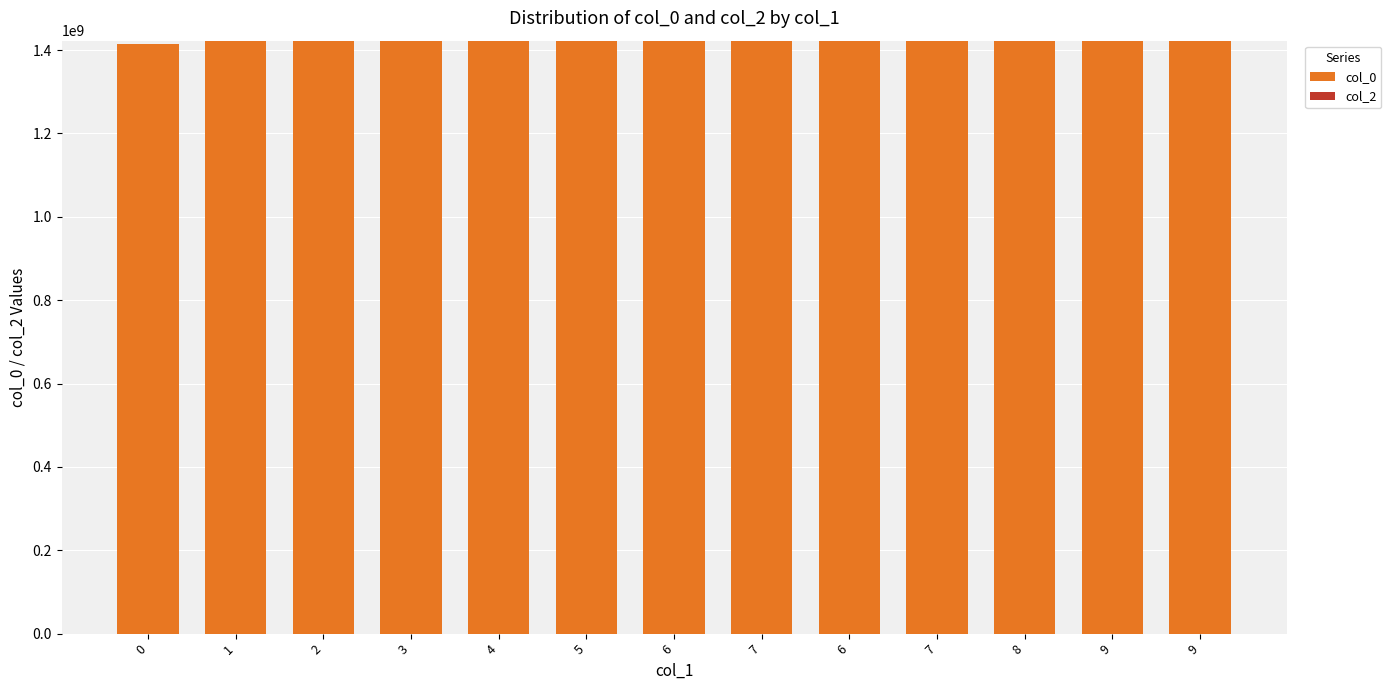

What is the greatest value displayed?

1422634554